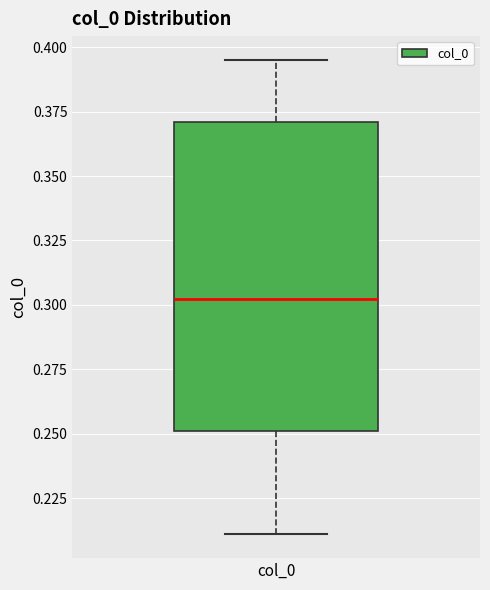

Transcribe this box plot: give where the median line is, the range the box spans, and where the two whiskers end, as read against the y-axis. The values are not printed on the chart, so give them approximately, as read against the axis.

median 0.300, box 0.250 to 0.370, whiskers 0.210 to 0.395